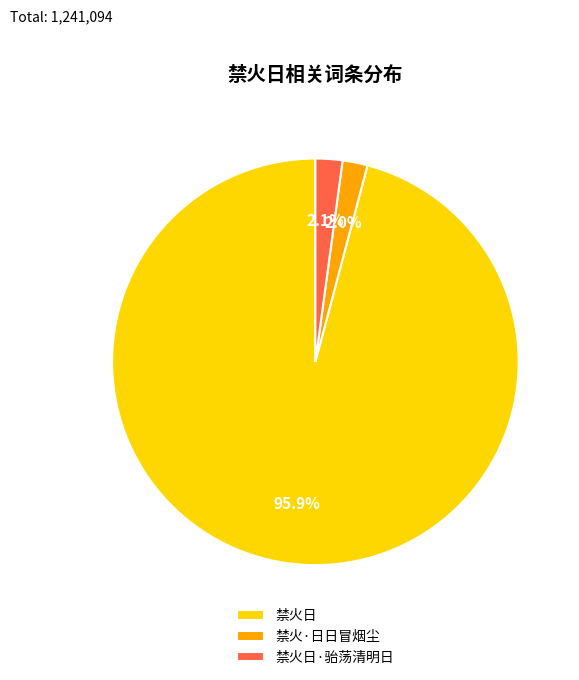

To the nearest percent, what is the combined percentage of 禁火日 and 禁火·日日冒烟尘?

98%